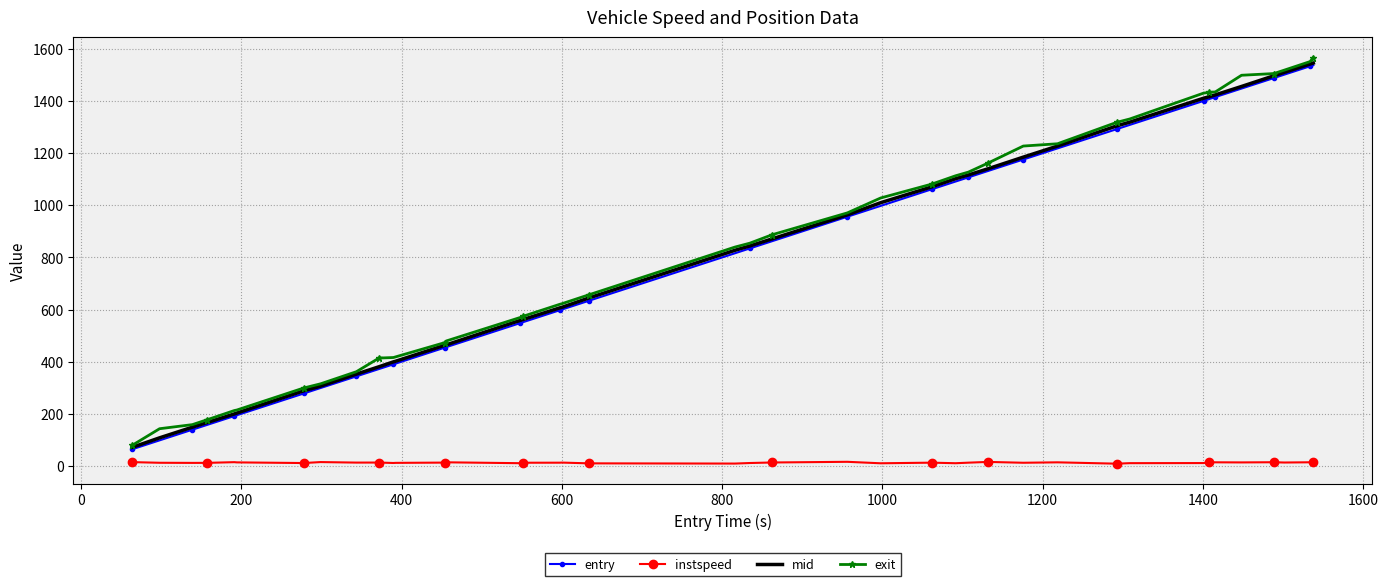

What is the maximum value shown in the chart?

1567.4